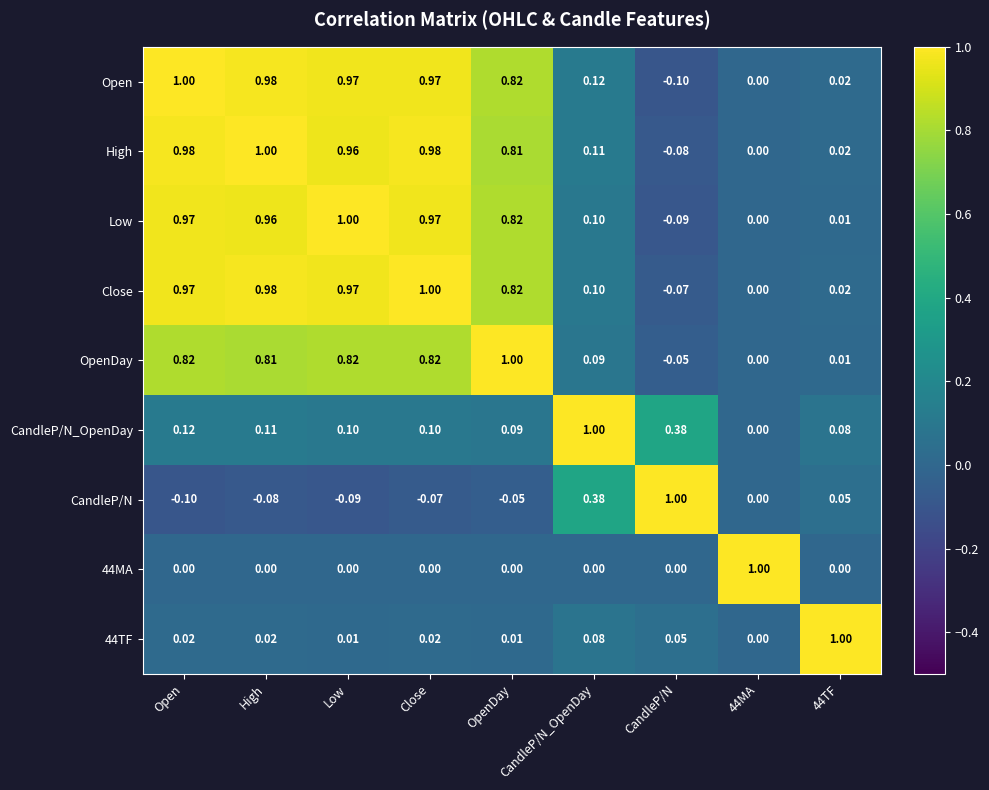

Is the value of CandleP/N at Low greater than the value of High at OpenDay?

No